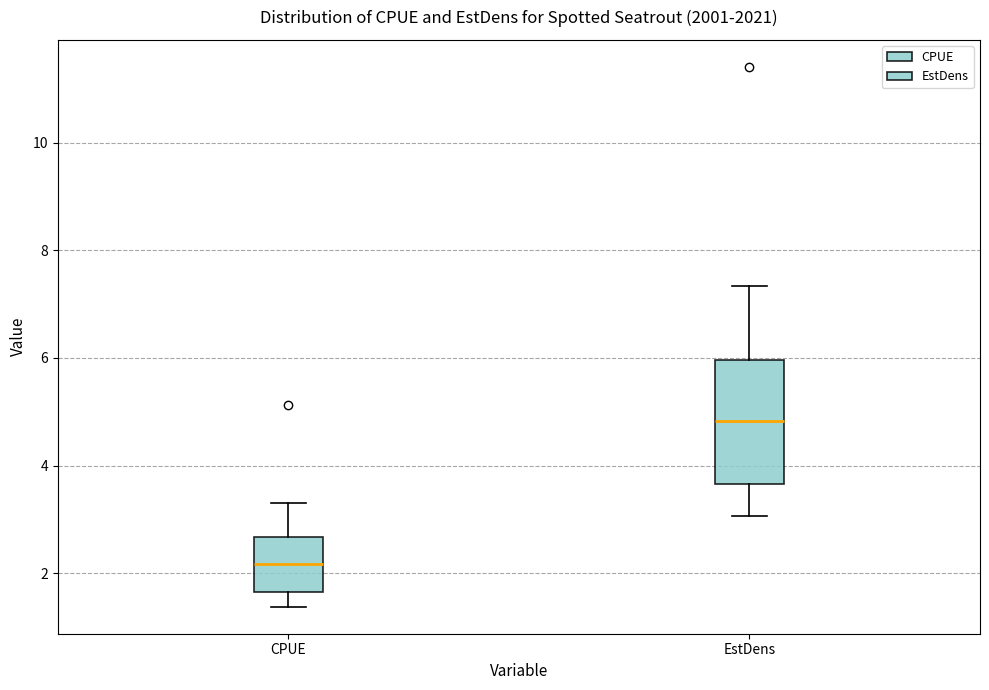

Which box is the tallest, from its lower edge to its upper edge?

EstDens